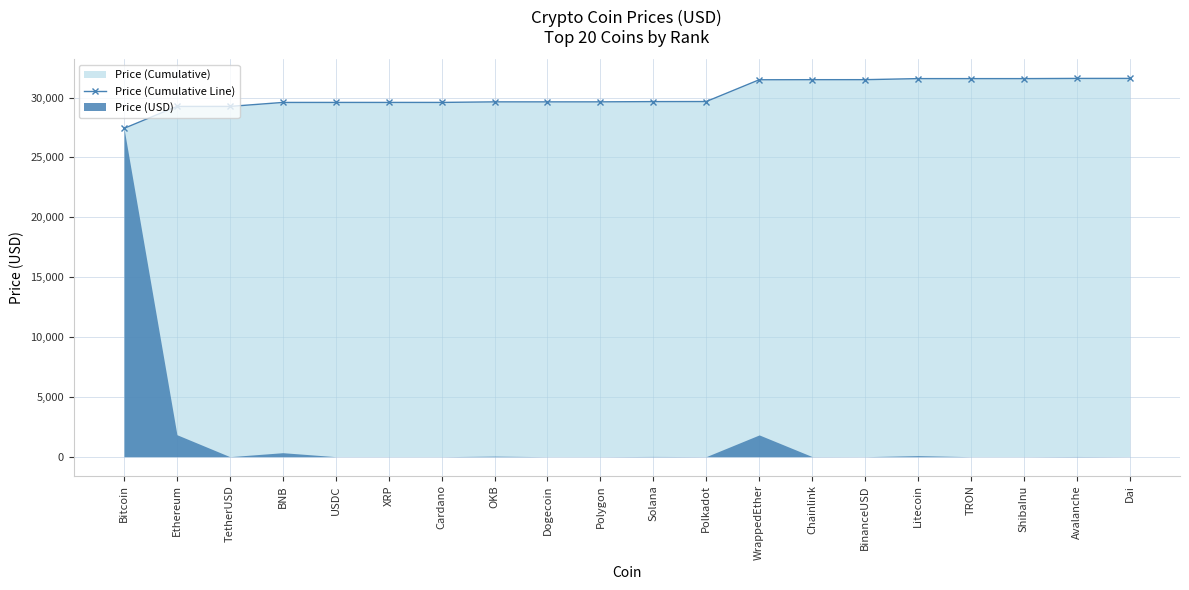

What is the label of the 10th point from the right?

Solana